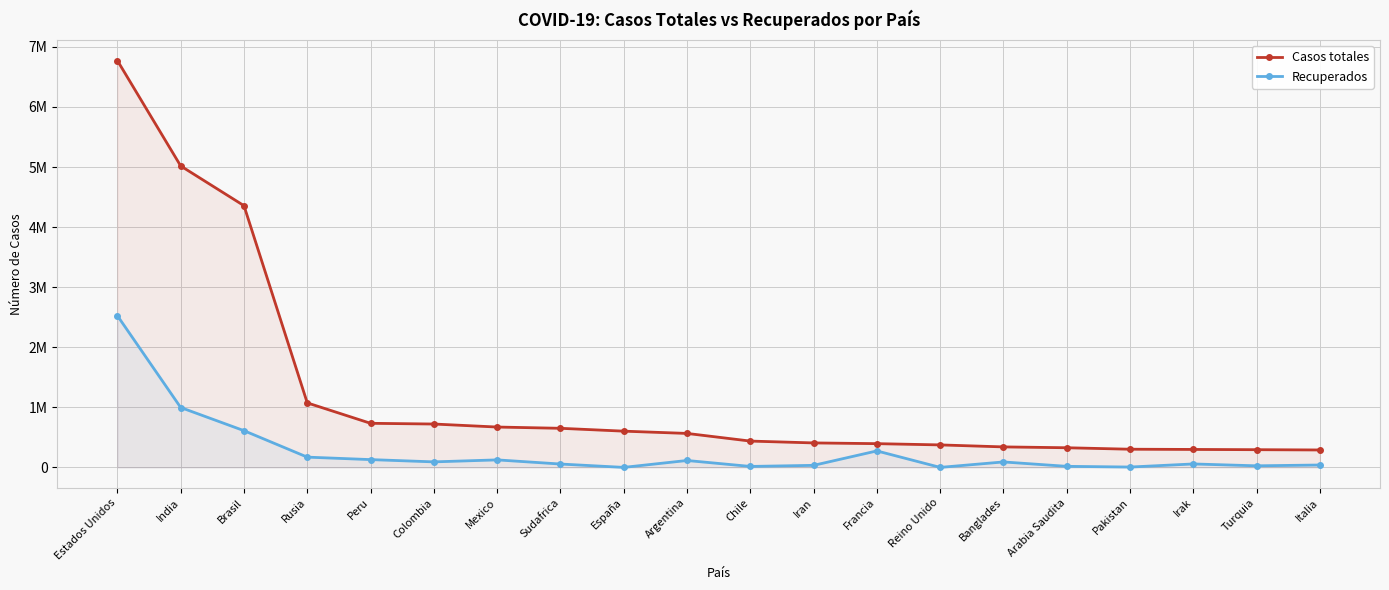

Where is Casos totales nearest to the value 3531166?

Brasil